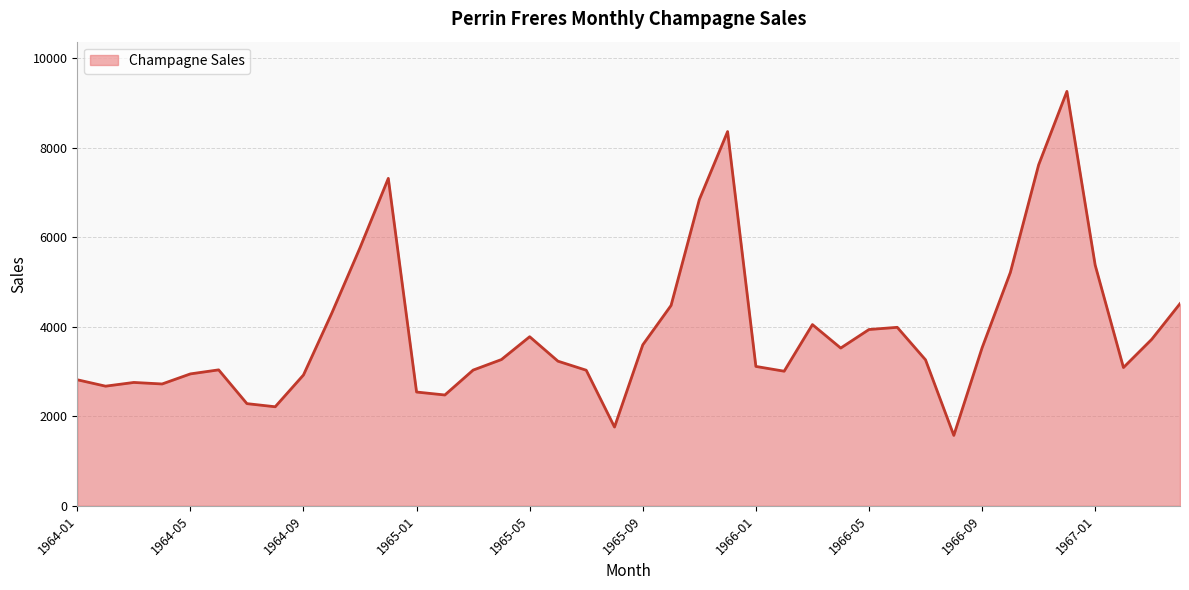

What is the greatest value displayed?

9254